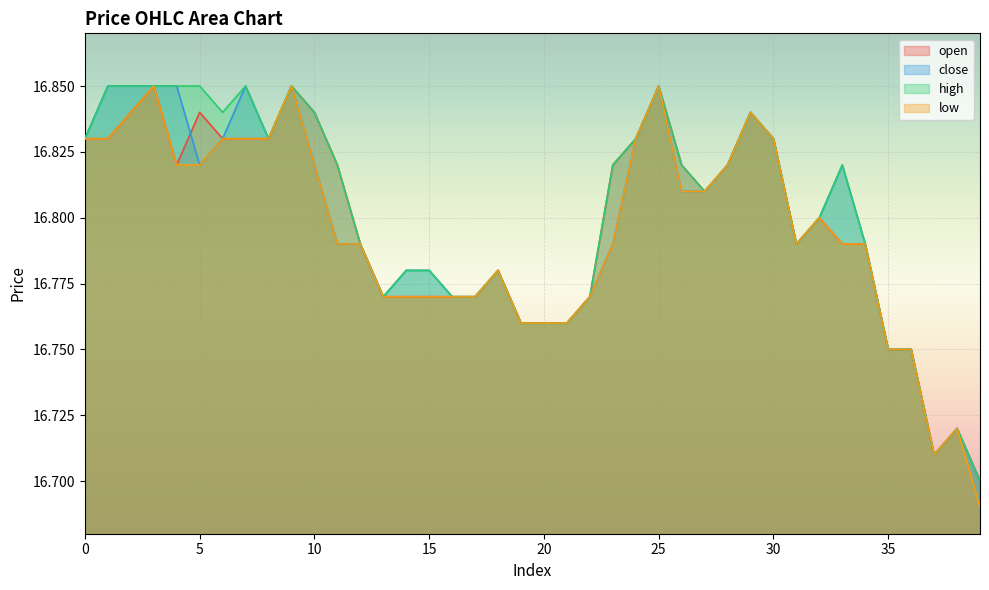

What is the difference between the second highest and minimum values in the open series?

0.2